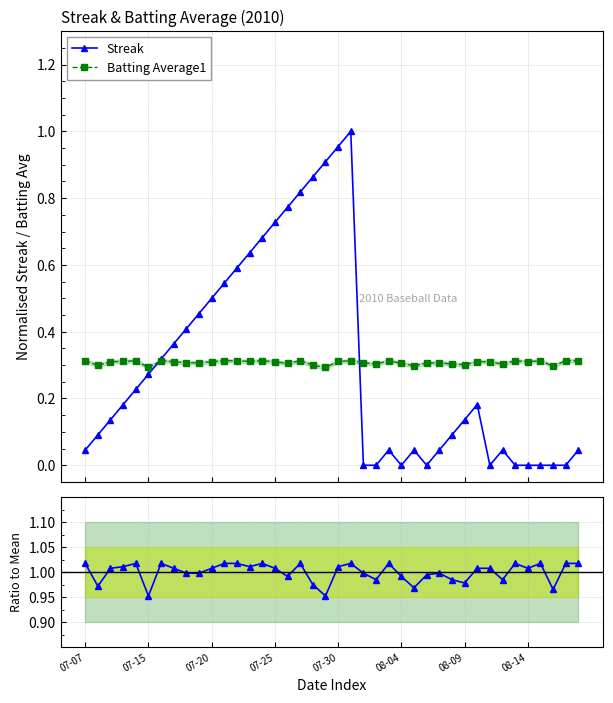

Which series has the widest spread of values?

Streak